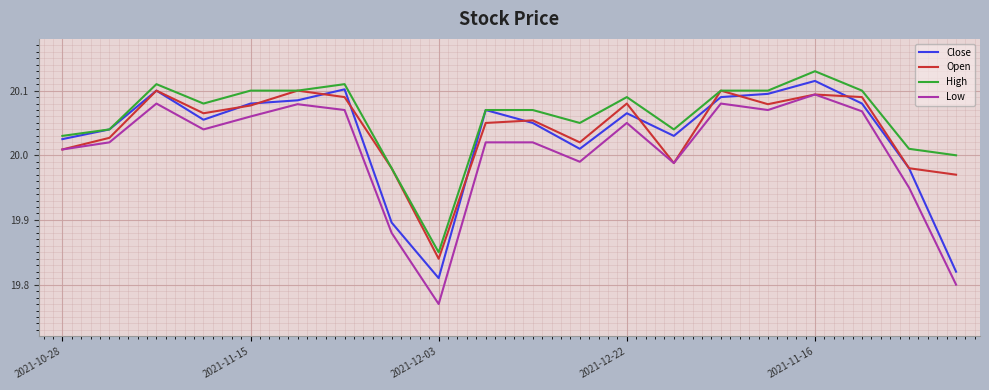

Which series has the widest spread of values?

Low